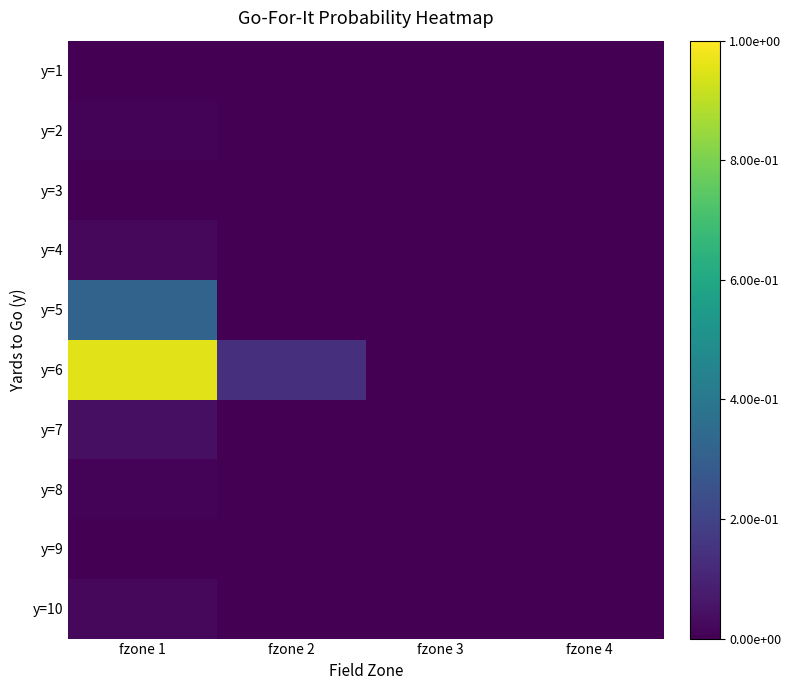

Reading left to right, list all the values displayed in this chart.

y=1: fzone 1=0.0	fzone 2=0.0	fzone 3=0.0	fzone 4=0.0
y=2: fzone 1=0.0	fzone 2=0.0	fzone 3=0.0	fzone 4=0.0
y=3: fzone 1=0.0	fzone 2=0.0	fzone 3=0.0	fzone 4=0.0
y=4: fzone 1=0.0	fzone 2=0.0	fzone 3=0.0	fzone 4=0.0
y=5: fzone 1=0.3	fzone 2=0.0	fzone 3=0.0	fzone 4=0.0
y=6: fzone 1=1.0	fzone 2=0.1	fzone 3=0.0	fzone 4=0.0
y=7: fzone 1=0.0	fzone 2=0.0	fzone 3=0.0	fzone 4=0.0
y=8: fzone 1=0.0	fzone 2=0.0	fzone 3=0.0	fzone 4=0.0
y=9: fzone 1=0.0	fzone 2=0.0	fzone 3=0.0	fzone 4=0.0
y=10: fzone 1=0.0	fzone 2=0.0	fzone 3=0.0	fzone 4=0.0